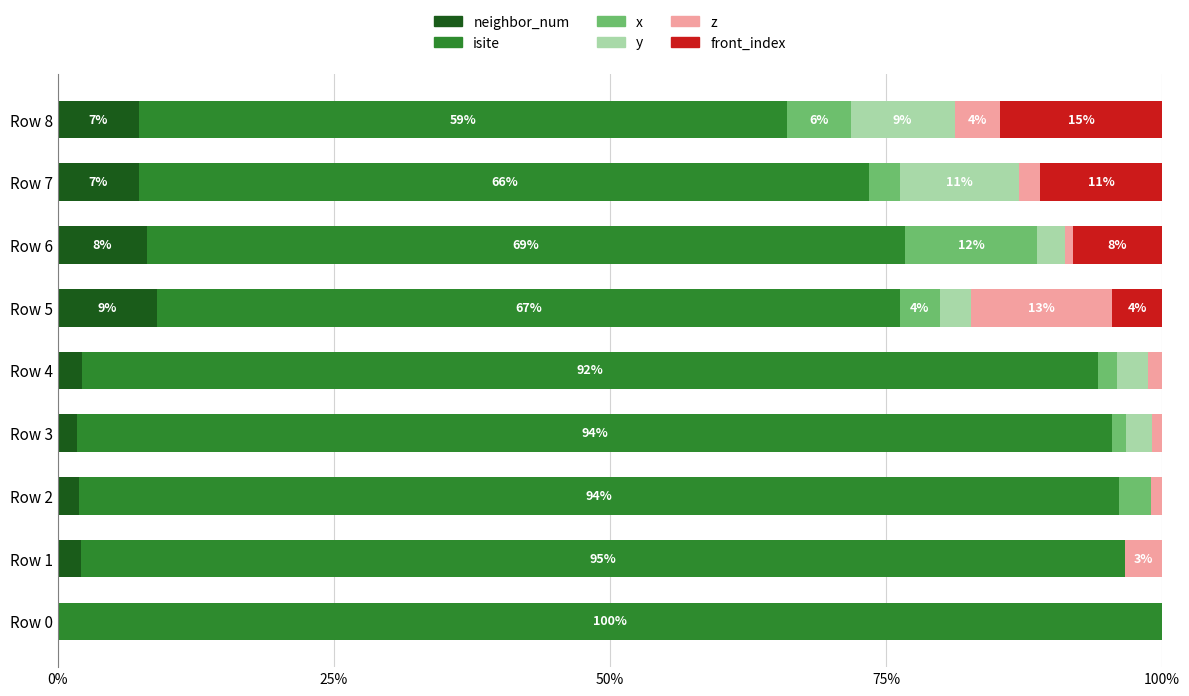

What is the total value across all series at Row 8?

100.0